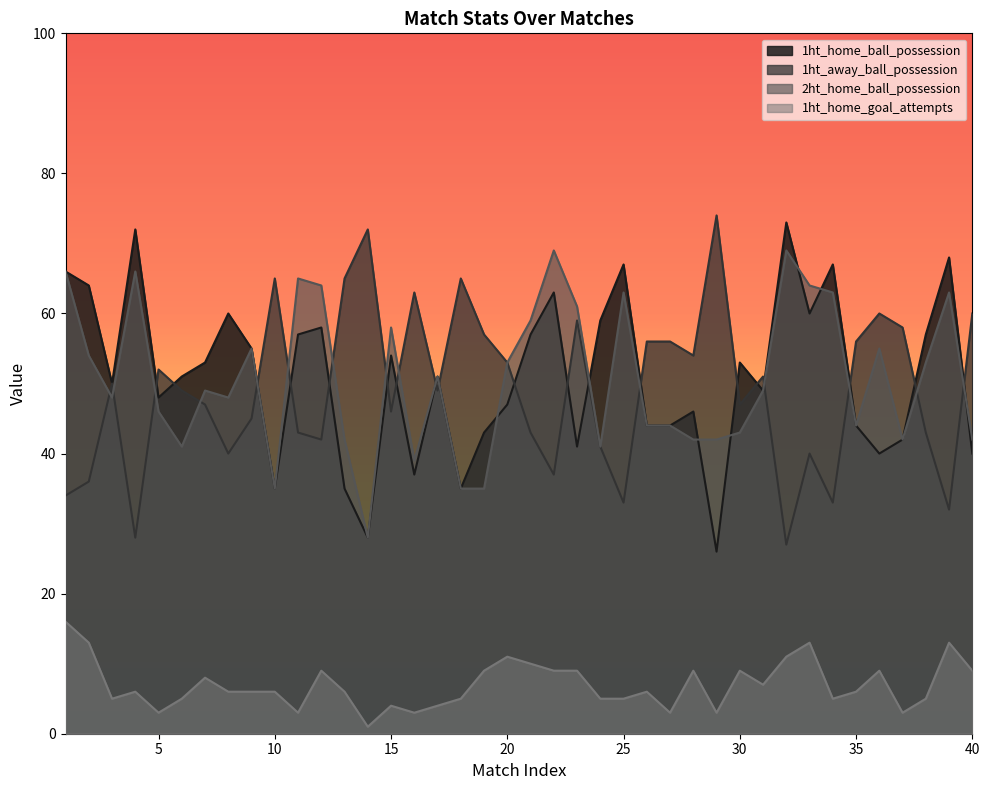

True or false: 1ht_home_ball_possession and 1ht_home_goal_attempts cross at least once.

False